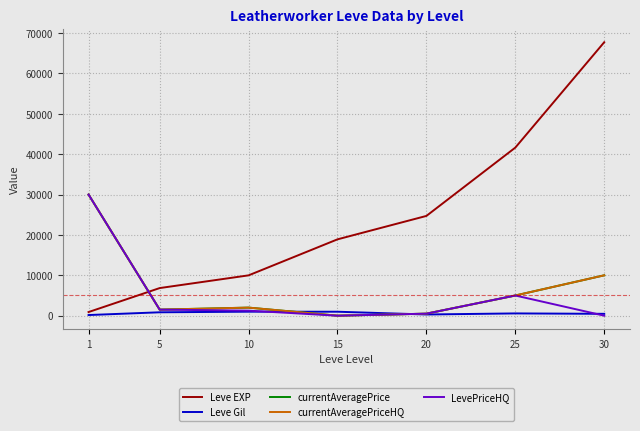

Does the chart display data point markers on the line(s)?

No